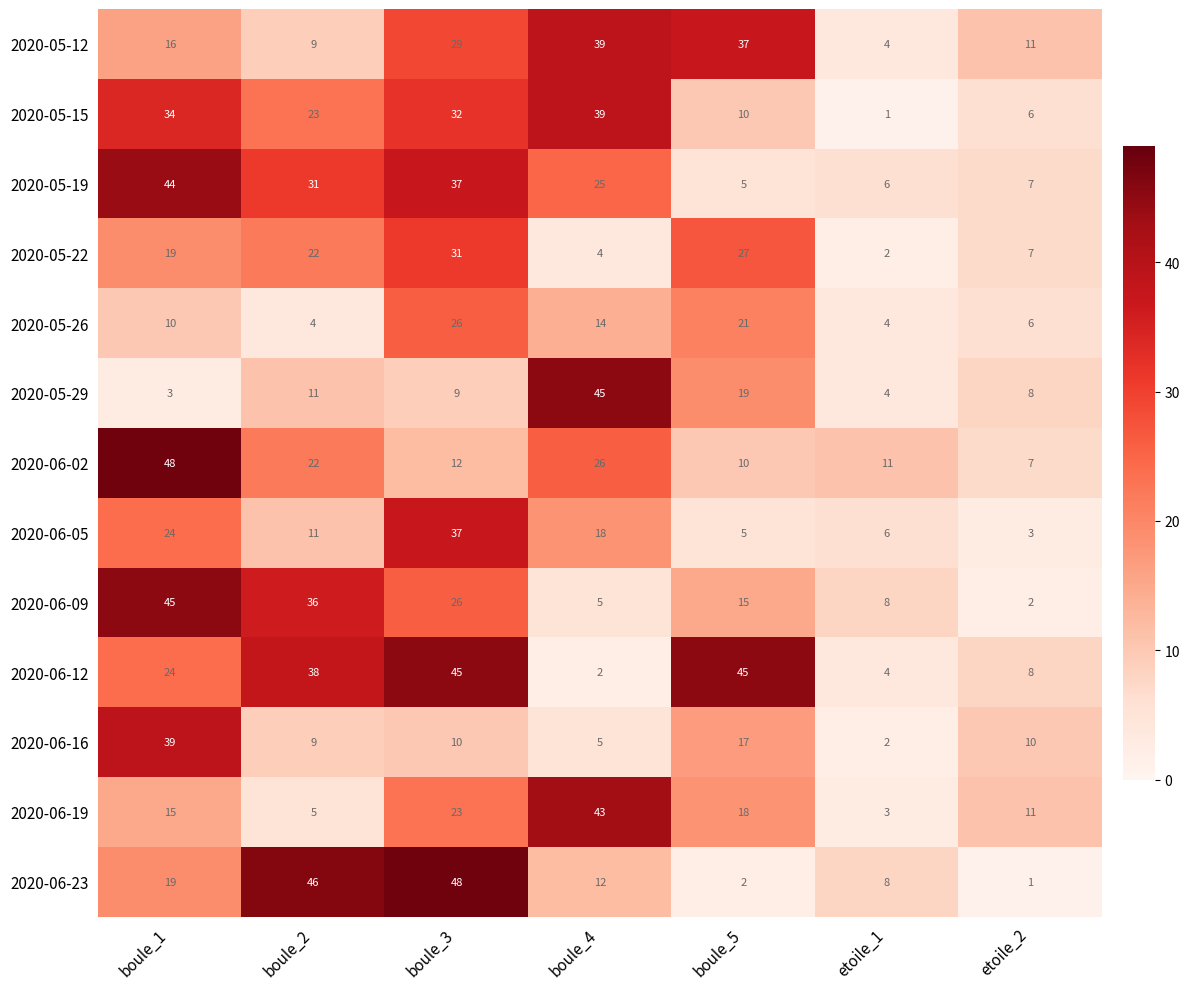

At which category is the sum across all series the highest?

boule_3